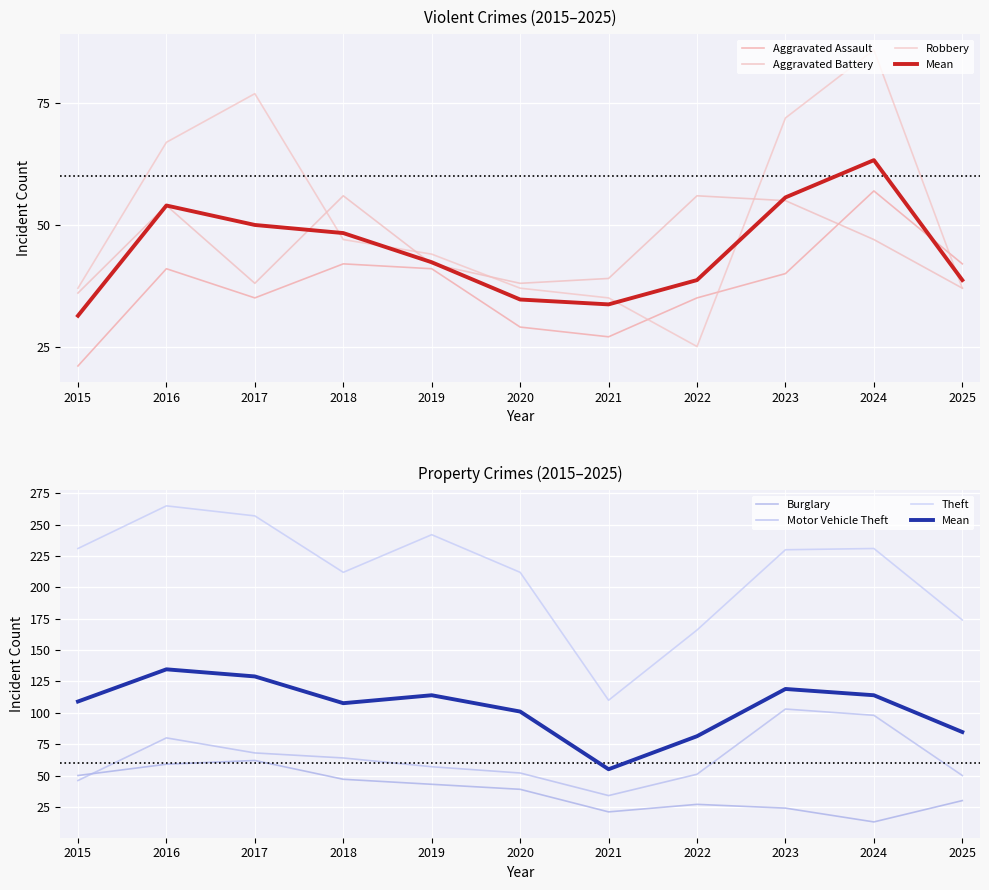

What is the difference between the Aggravated Assault values at 2017 and 2024?

22